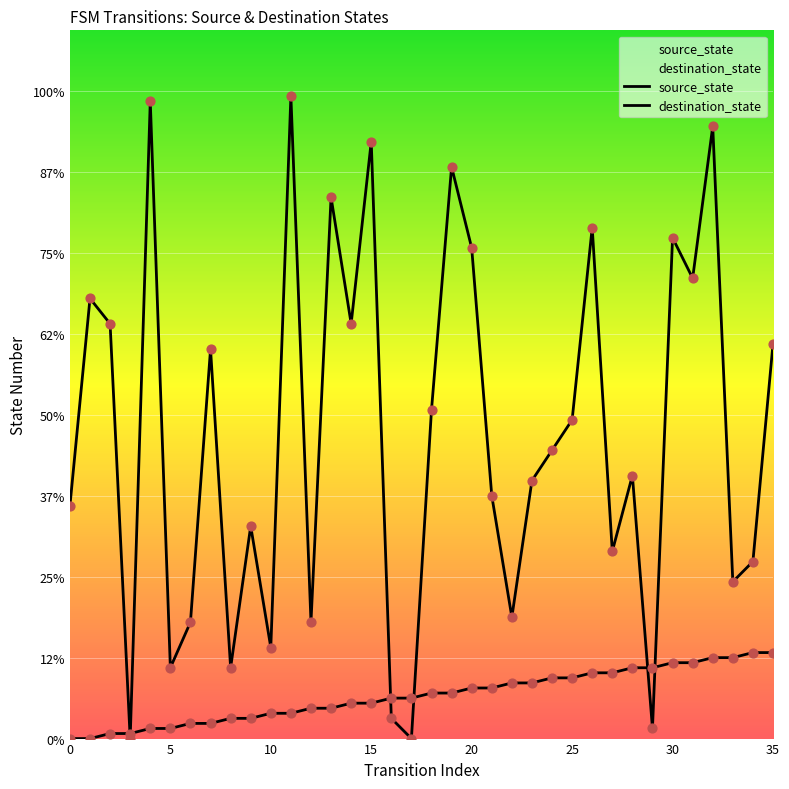

At how many categories does at least one series exceed 77?

14